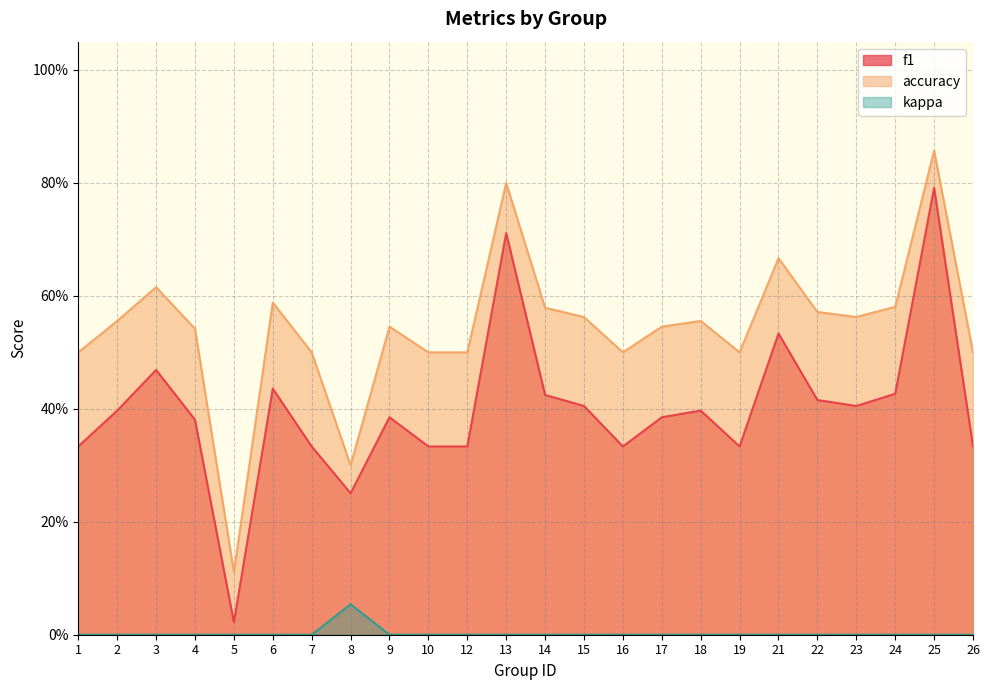

Which category has the lowest value in the accuracy series?

5